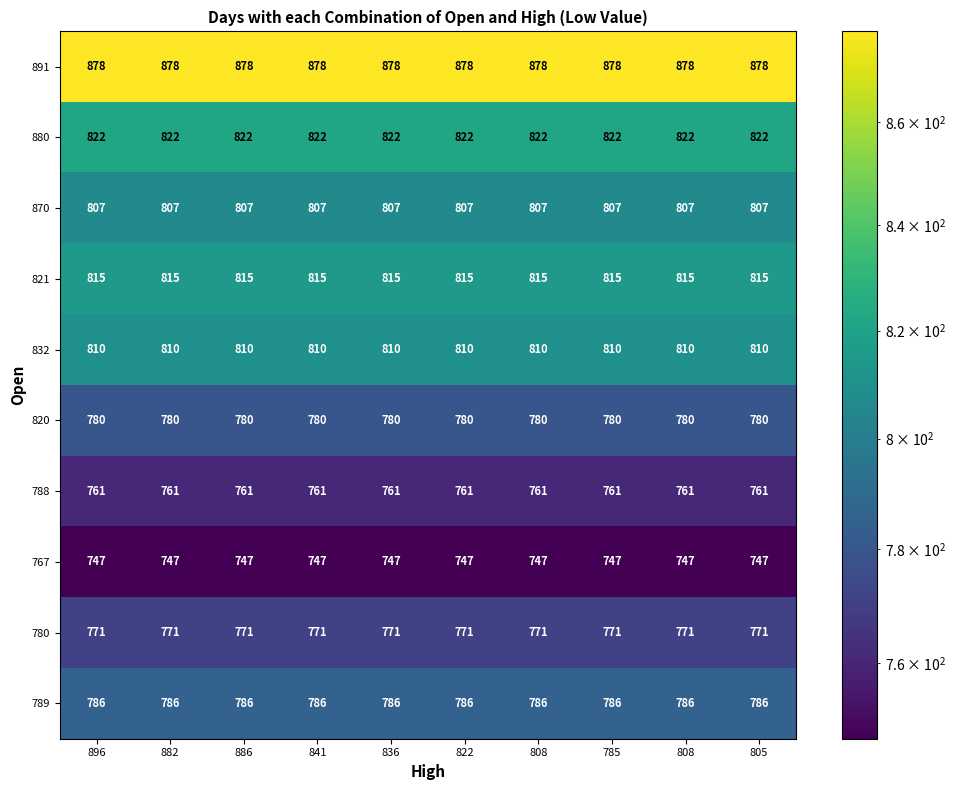

At which category does the chart reach its minimum across all series?

896